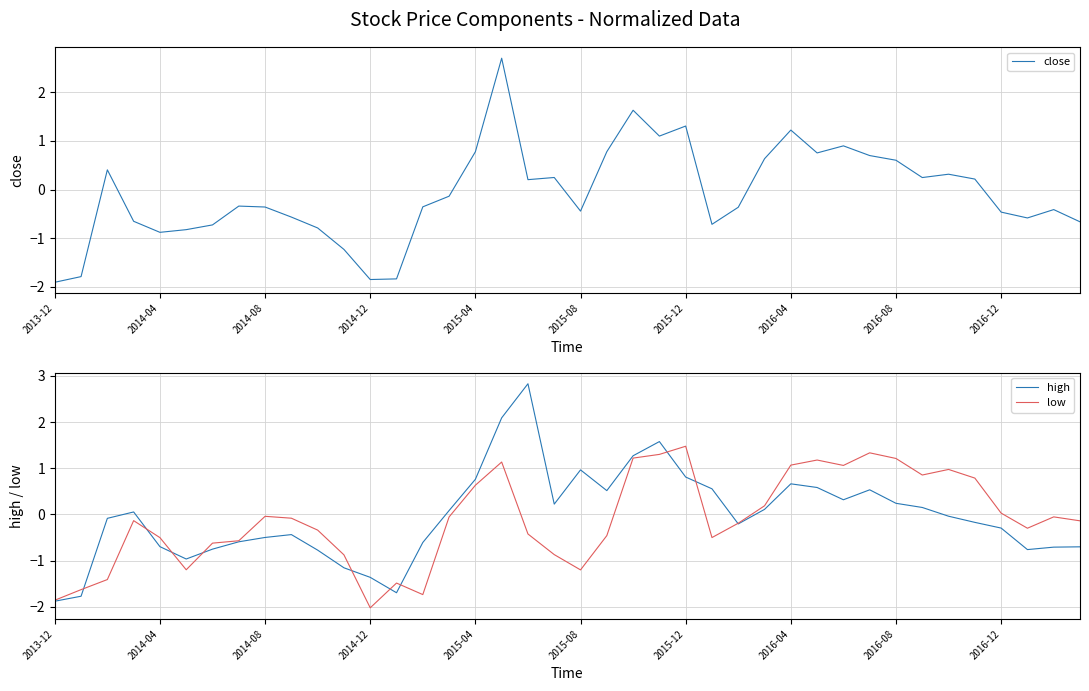

What is the highest value of the low series?

1.5